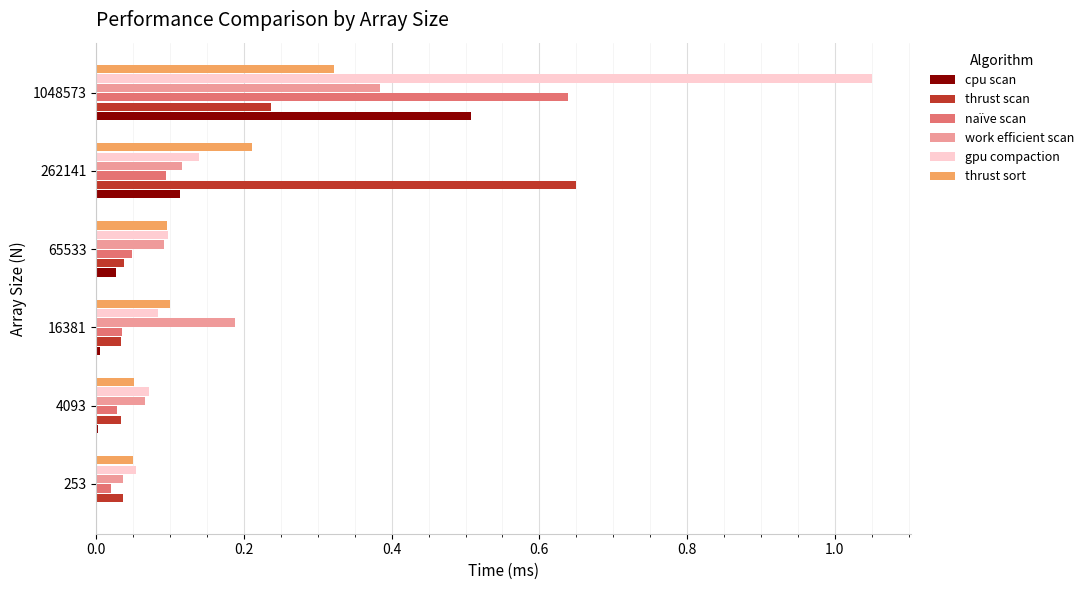

True or false: work efficient scan has a value of 0.1 at 253.

False